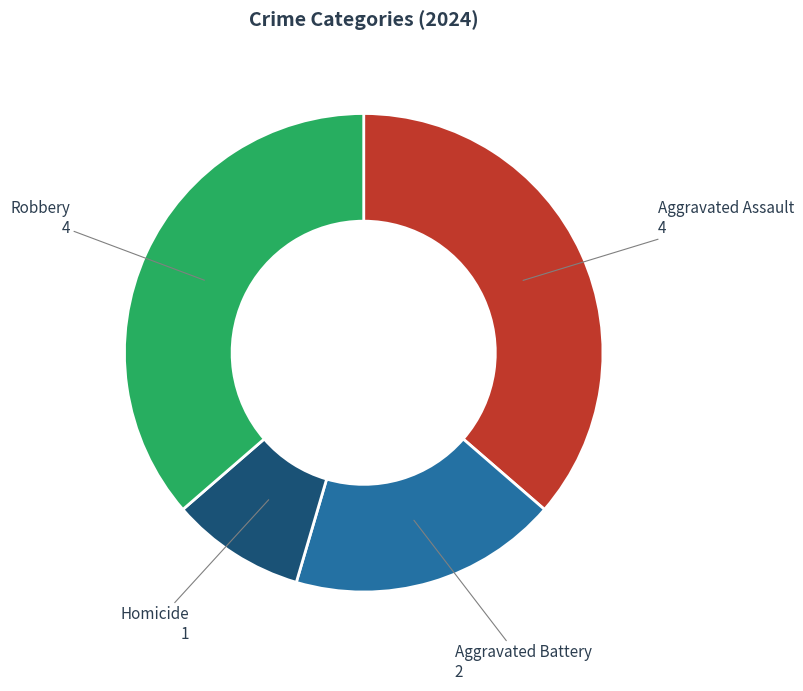

Is it true that Robbery is 50% of the pie?

False